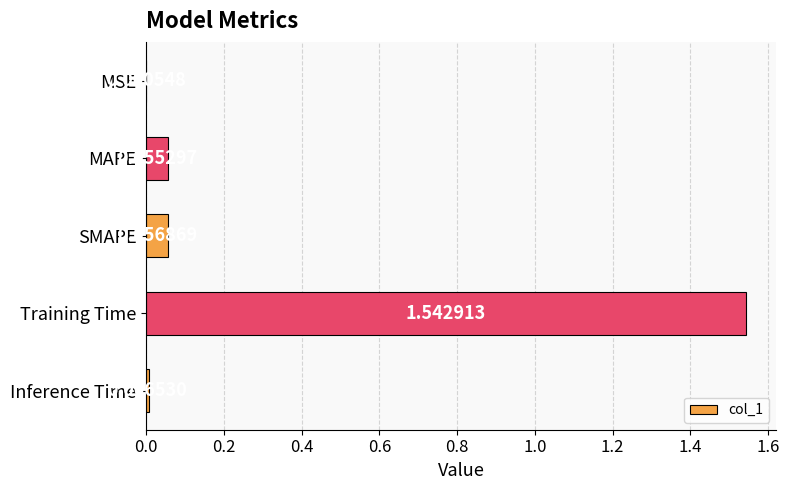

Which label corresponds to the largest value in the chart?

Training Time